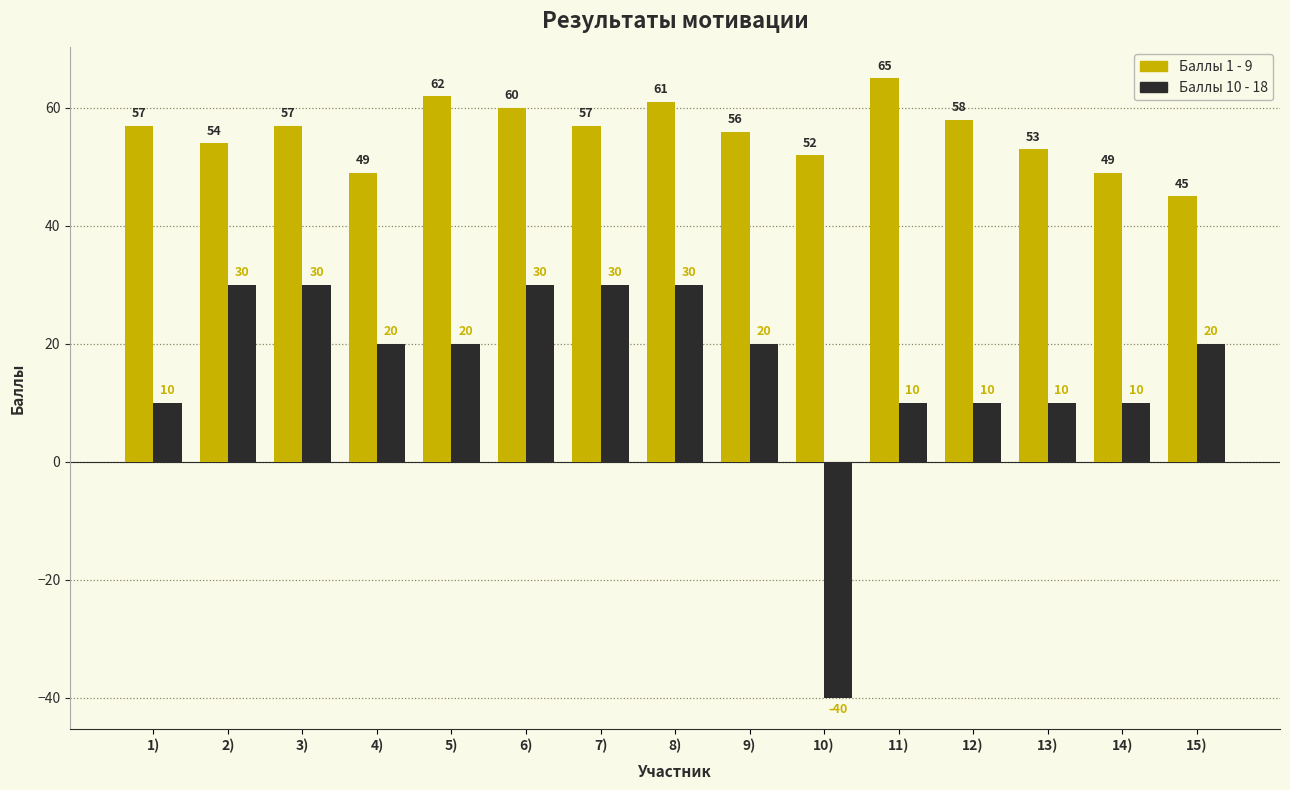

How many values in the Баллы 1 - 9 series are below 57?

7